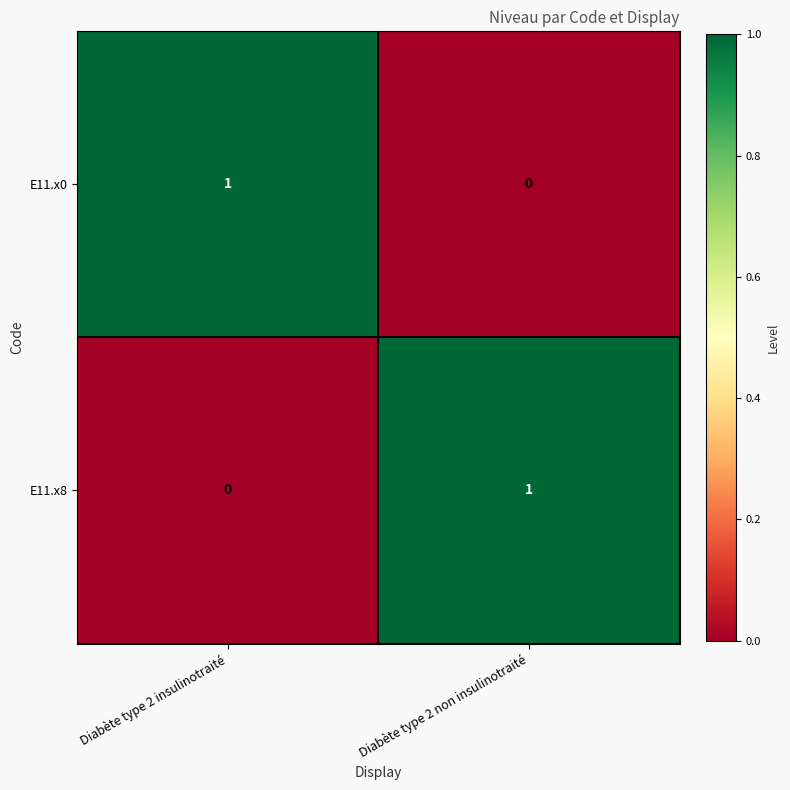

Is it true that E11.x8 equals 1 at Diabète type 2 insulinotraité?

False